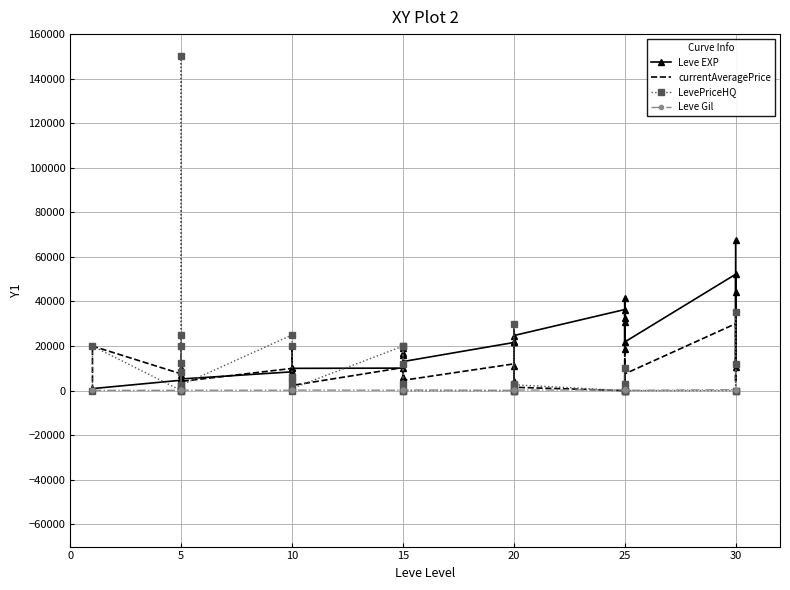

What is the approximate value of Leve Gil at 15, to the nearest 5?

295